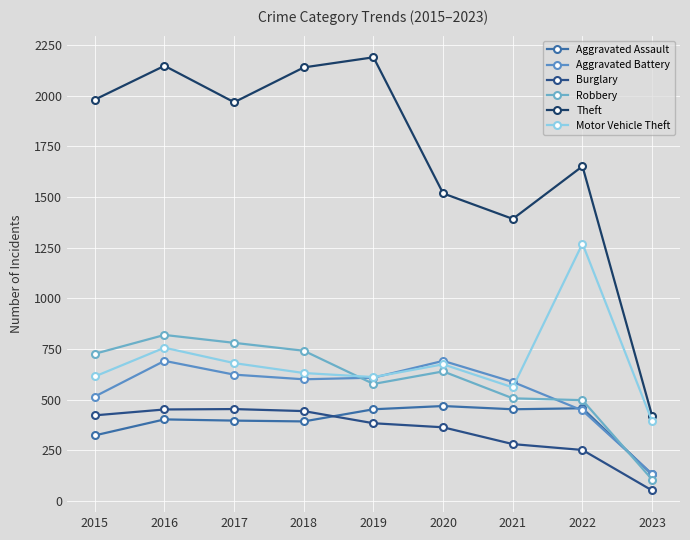

Is it true that Theft equals 2140 at 2018?

True